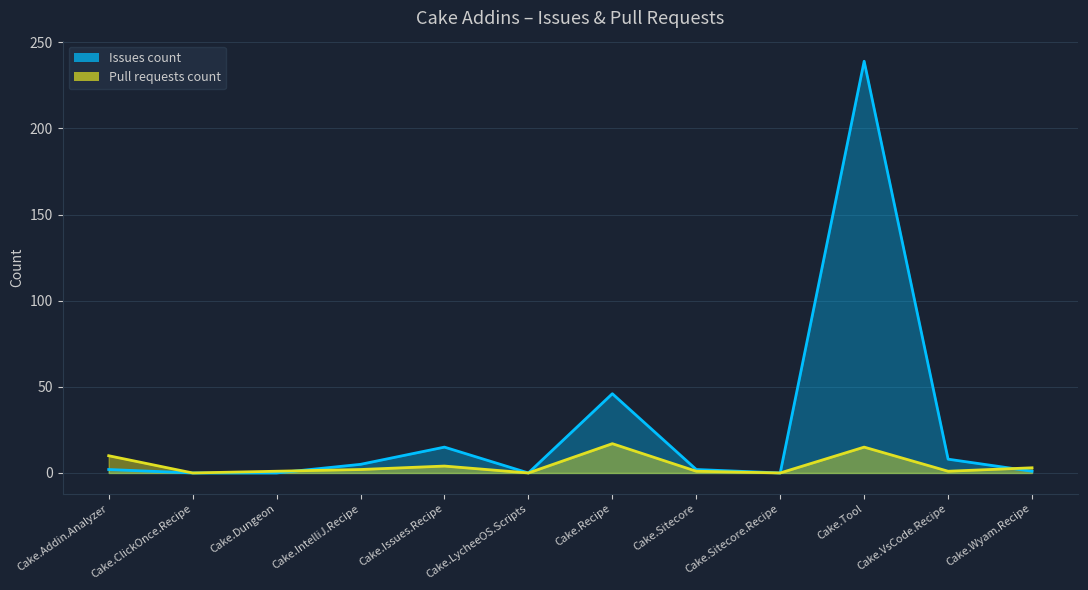

List the series in order of their overall mean, highest first.

Issues count, Pull requests count